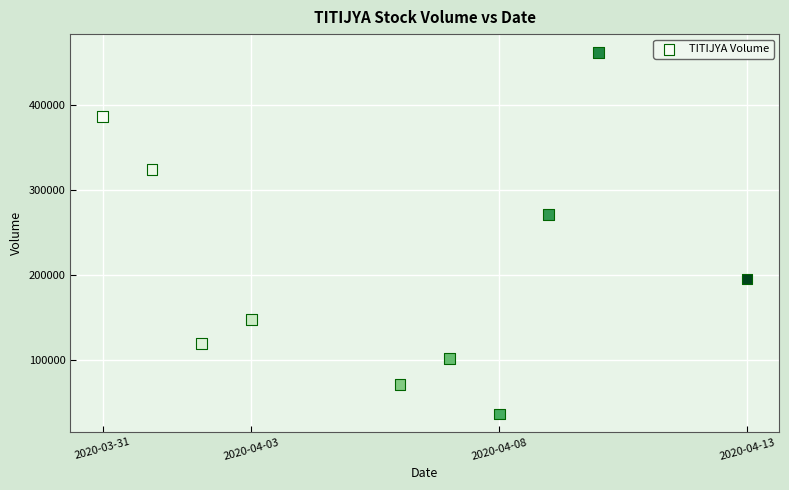

What is the average Y value?

211490